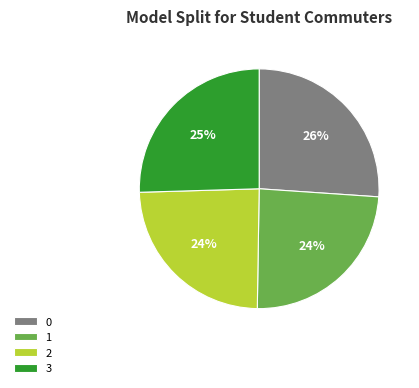

How many slices are in this pie chart?

4